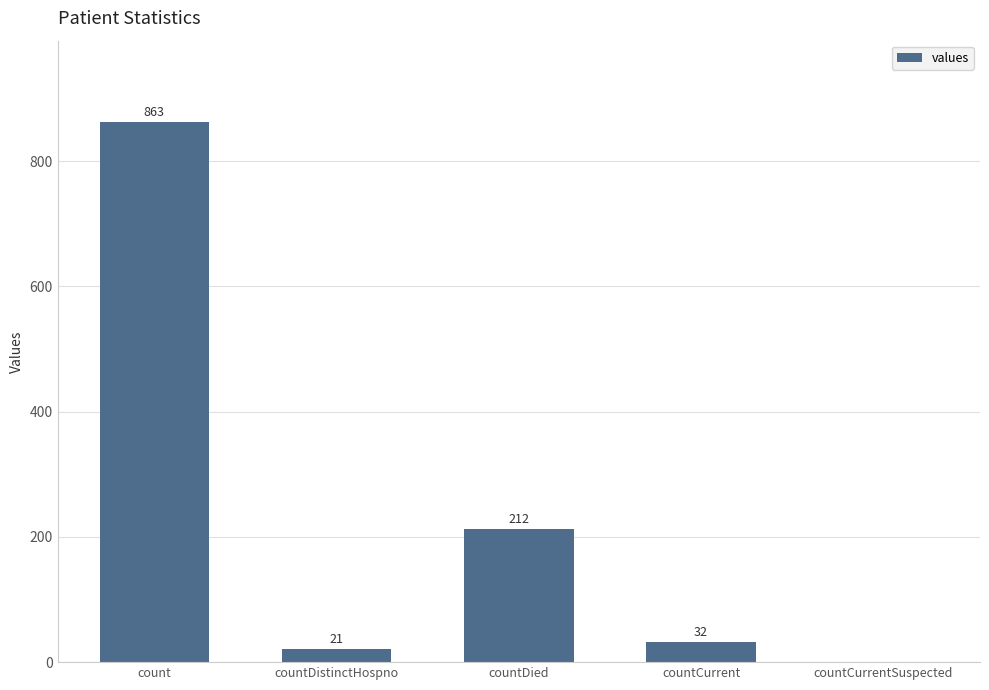

How many data points does each series have?

5